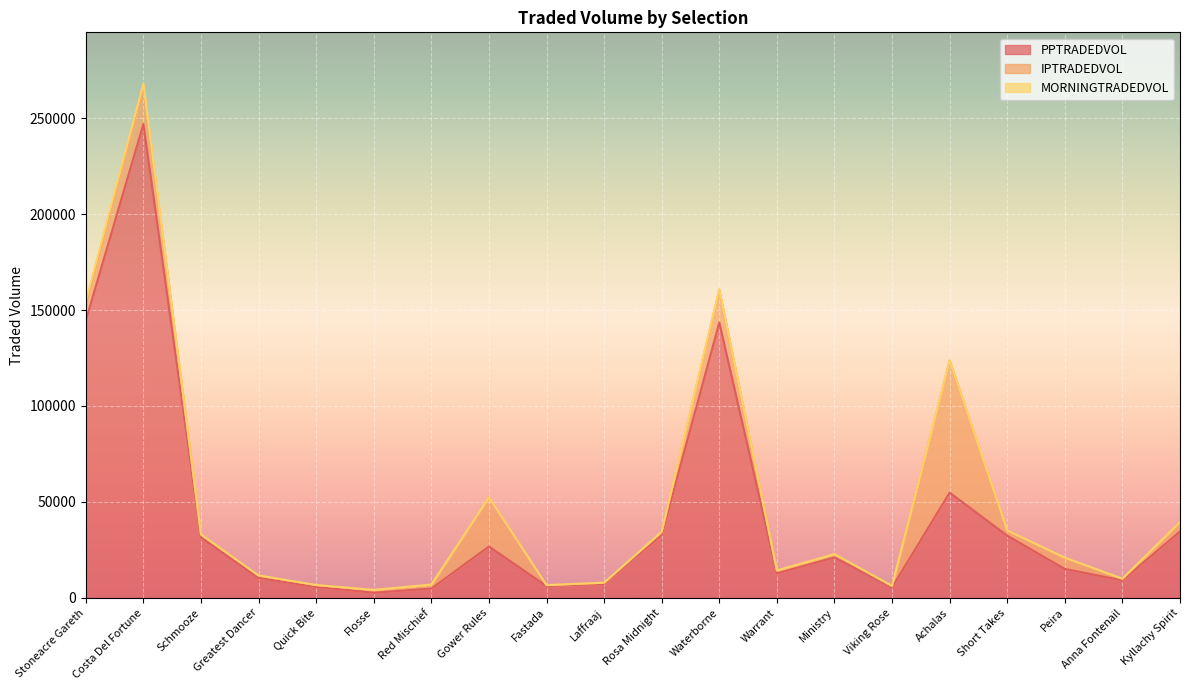

Where is PPTRADEDVOL nearest to the value 124760?

Waterborne